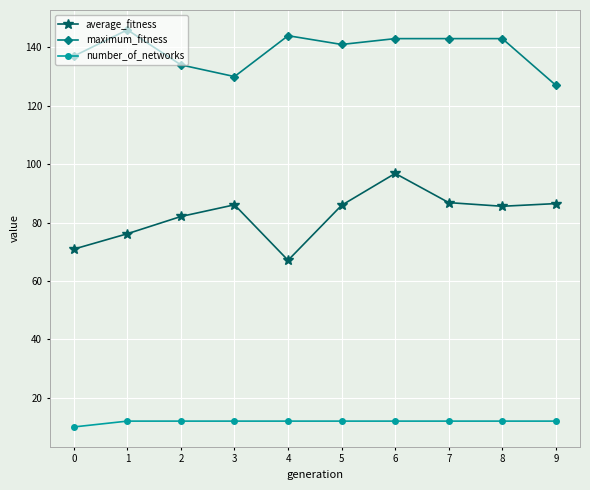

The value of number_of_networks at 4 is 4.2. True or false?

False